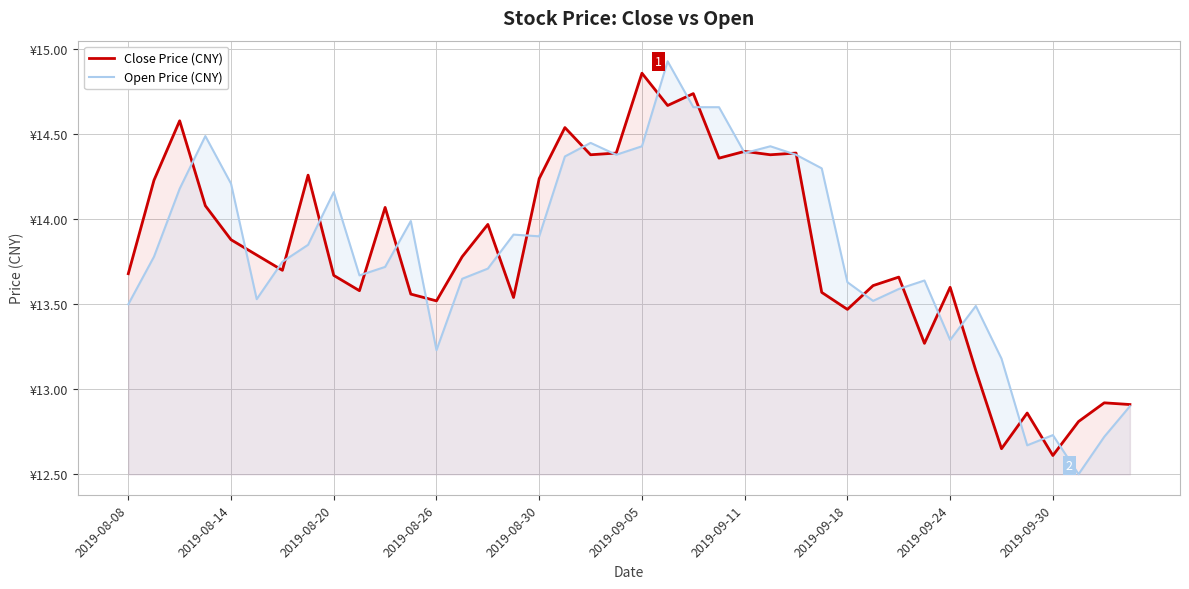

The Close Price (CNY) series shows 12.6 at 2019-09-30. True or false?

True